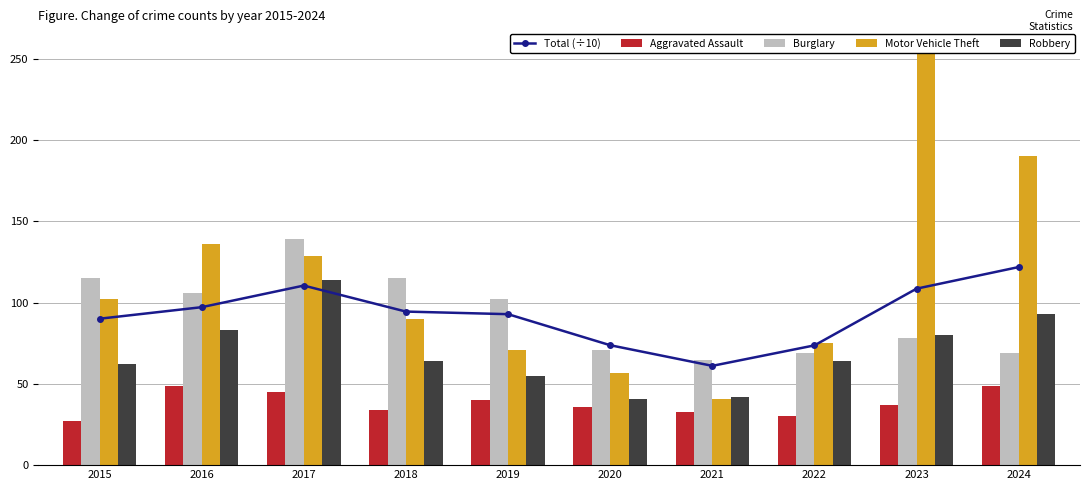

What is the value of the Robbery bar at the 7th from the left?

42.0